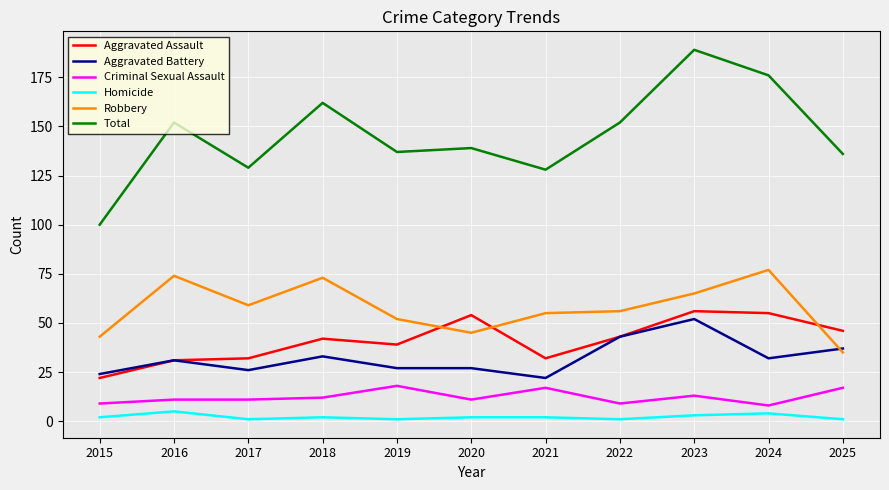

True or false: Homicide and Aggravated Assault cross at least once.

False